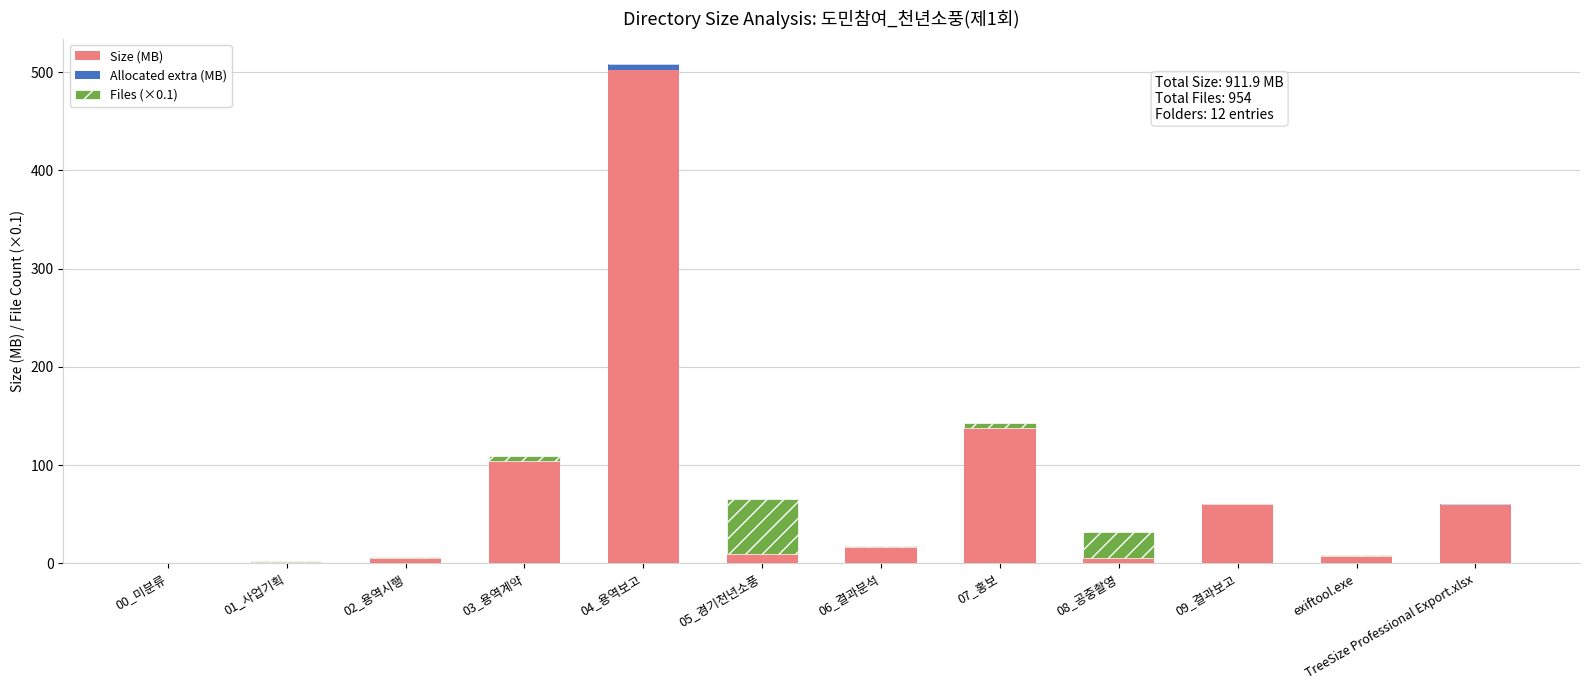

At which label does Size (MB) reach its peak?

04_용역보고